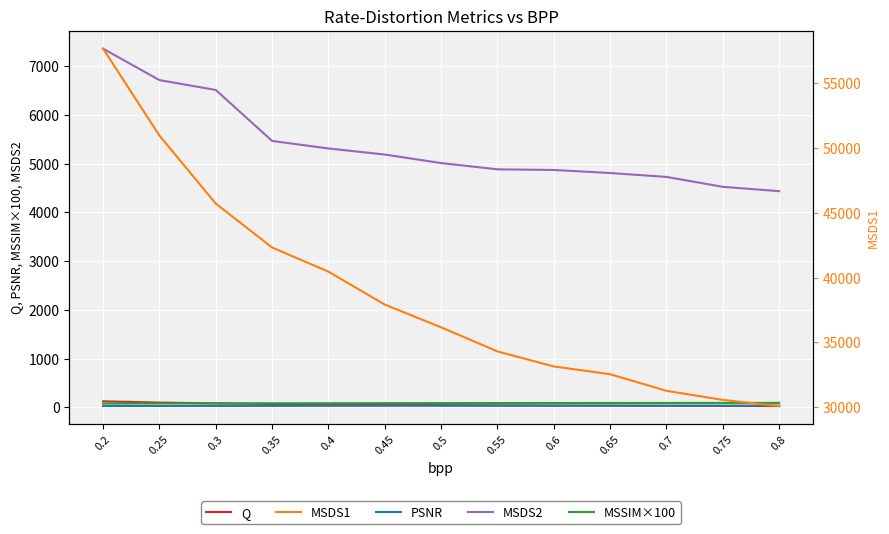

What are all the series names shown in the legend?

Q, PSNR, MSDS2, MSSIM×100, MSDS1